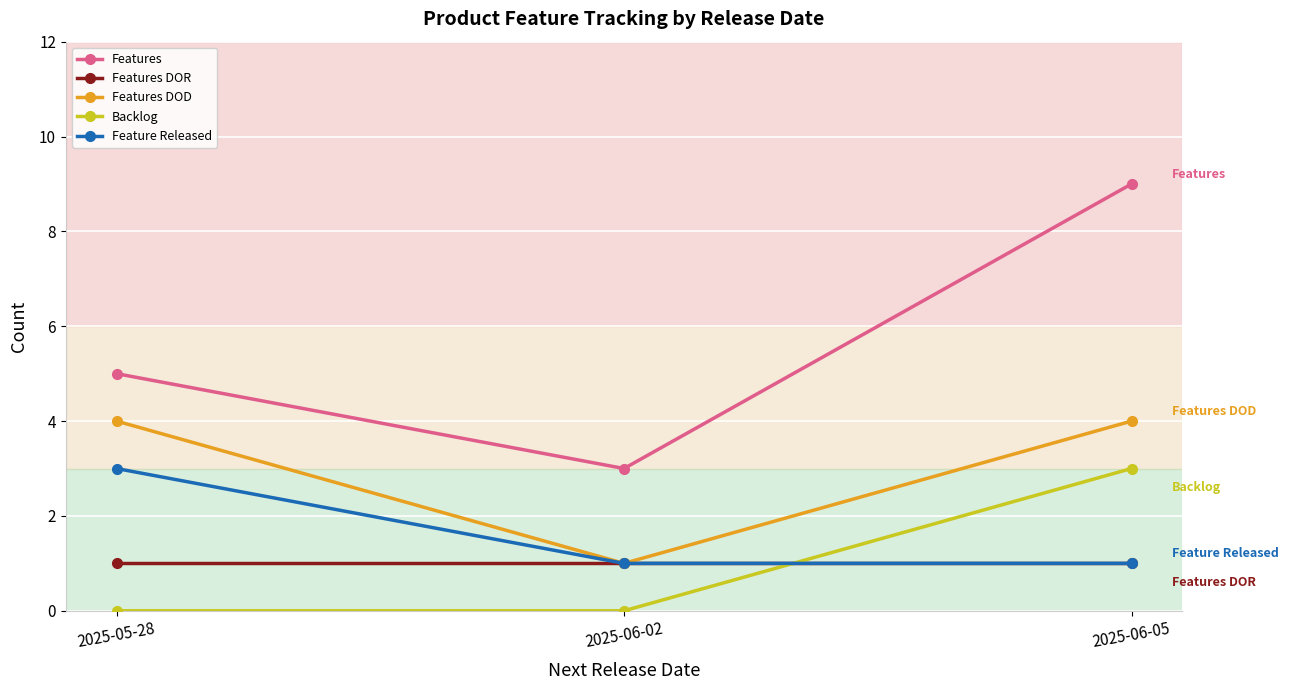

At which label is Features DOD closest to 2?

2025-06-02